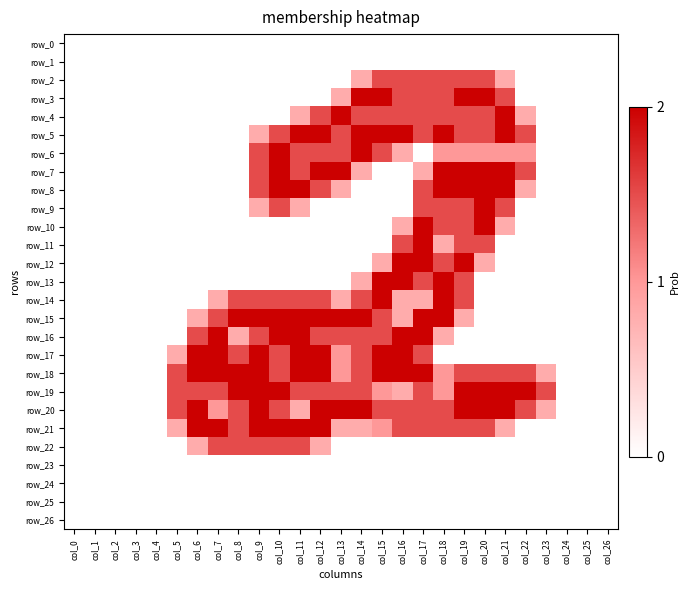

At which category does the chart reach its peak across all series?

col_14